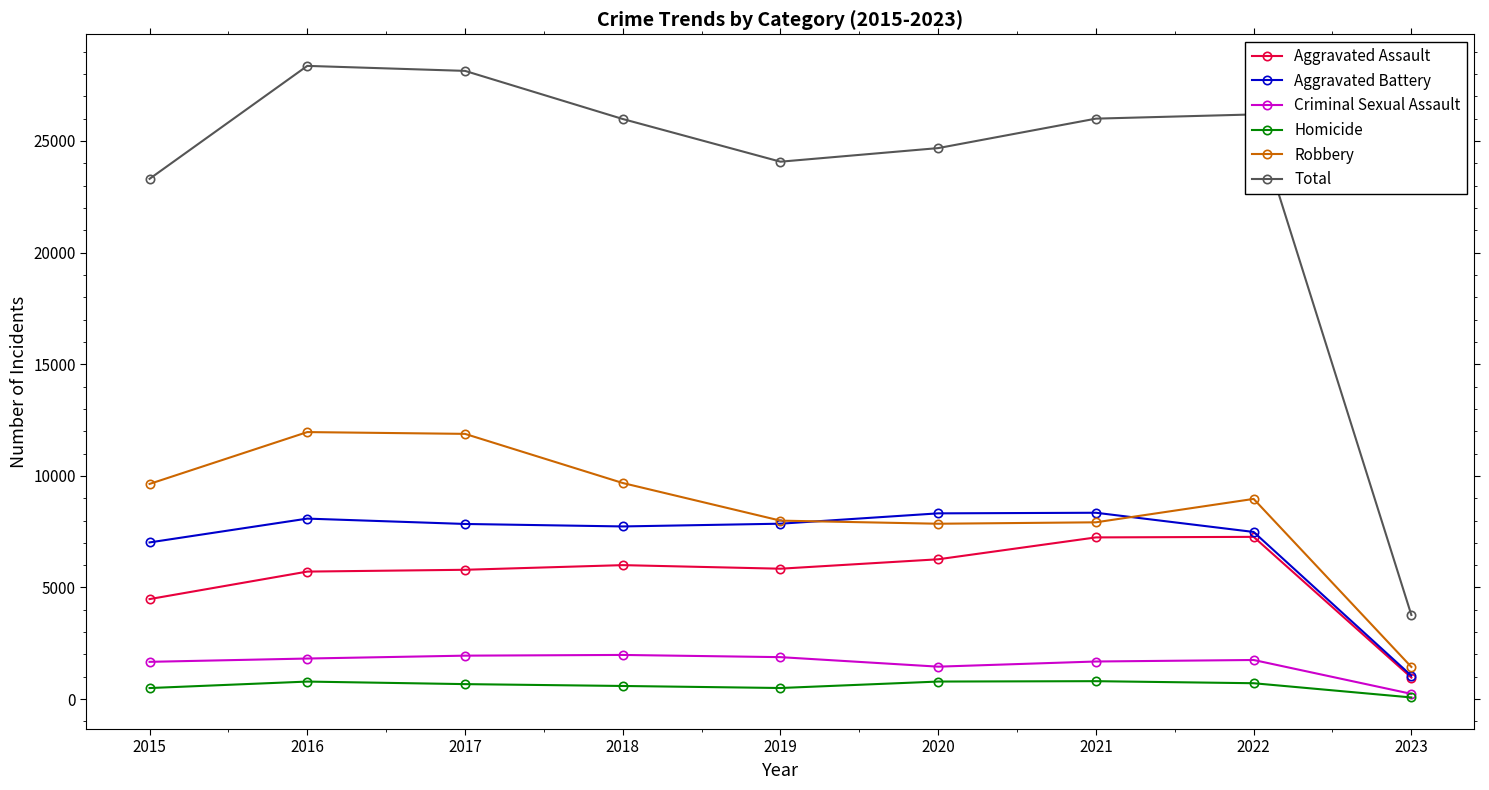

What is the difference between the maximum and minimum values in the Robbery series?

10518